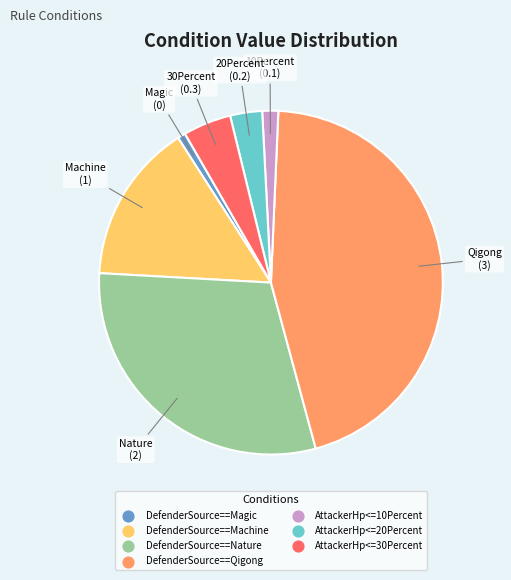

Is the sum of DefenderSource==Nature and DefenderSource==Machine greater than half?

No